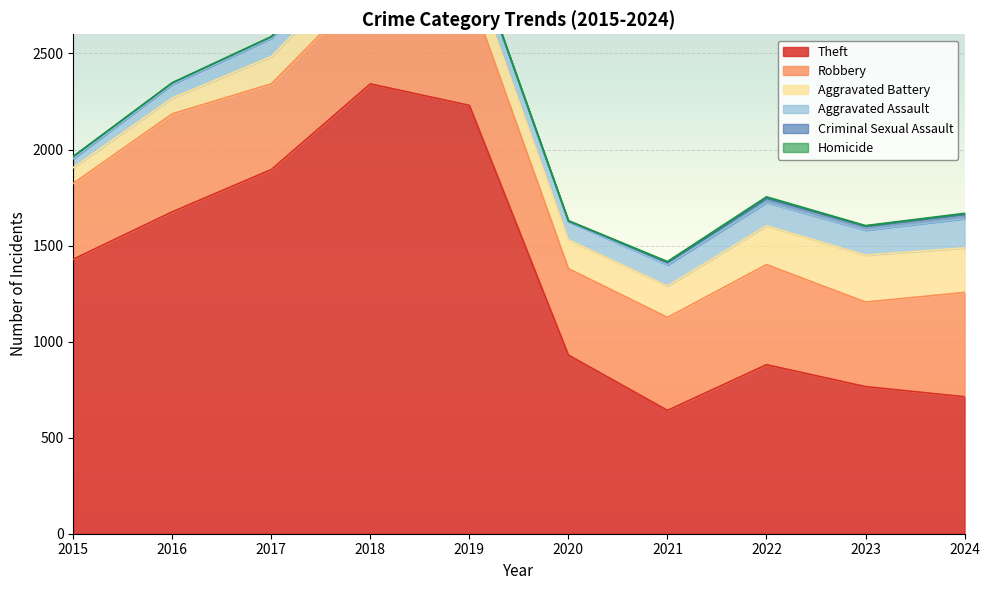

Count the number of data series in this chart.

6